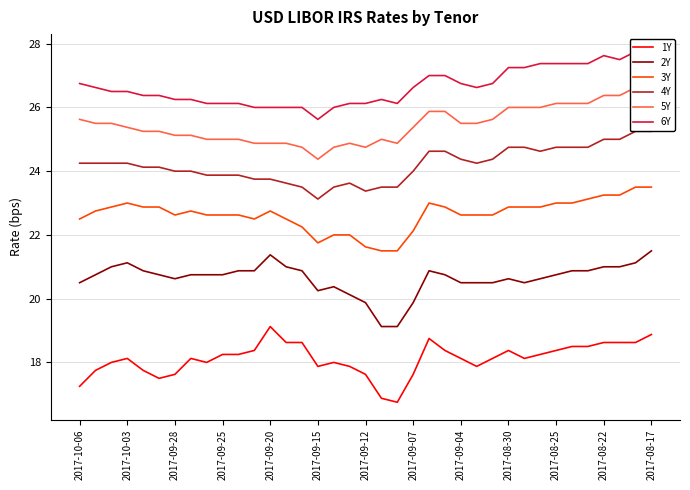

True or false: 3Y and 1Y intersect in this chart.

False